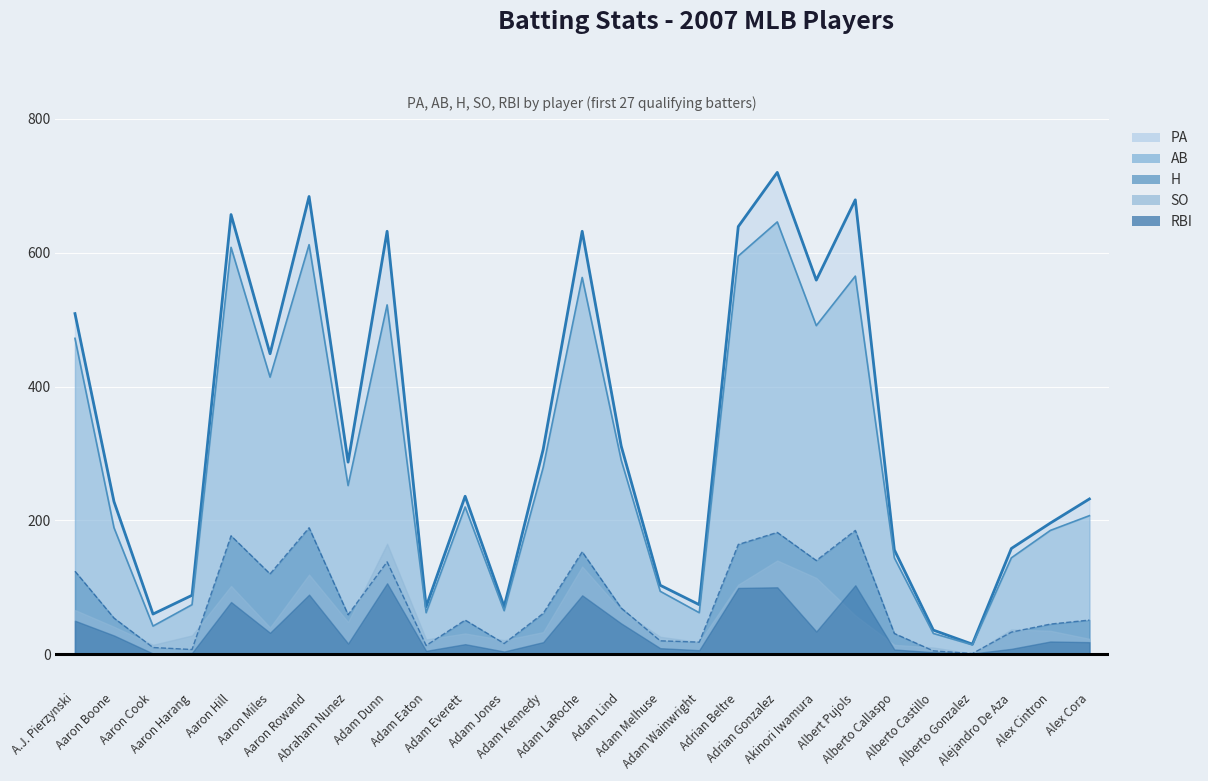

Count the number of categories in the chart.

27